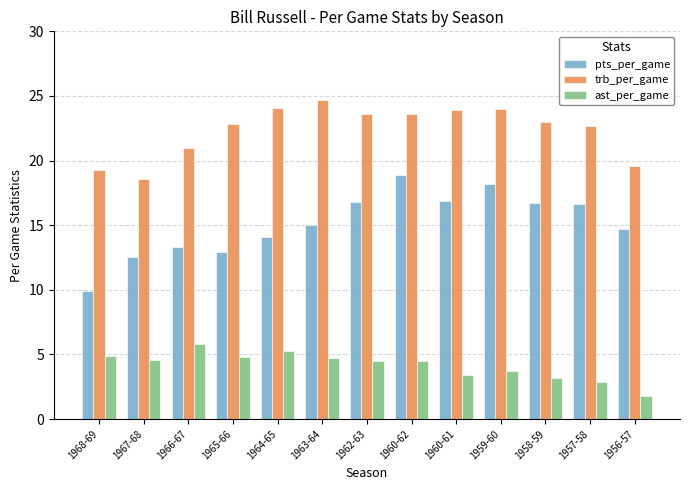

The trb_per_game series shows 34.2 at 1959-60. True or false?

False